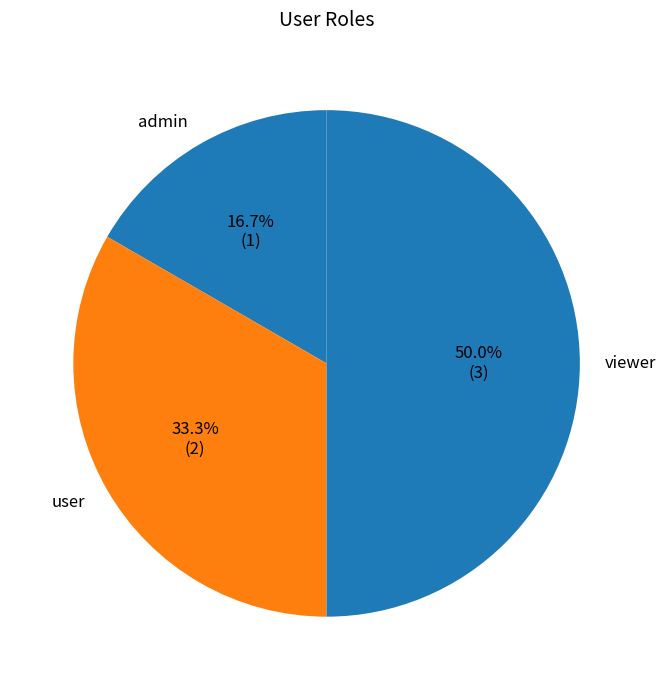

The viewer slice represents 61% of the pie. True or false?

False